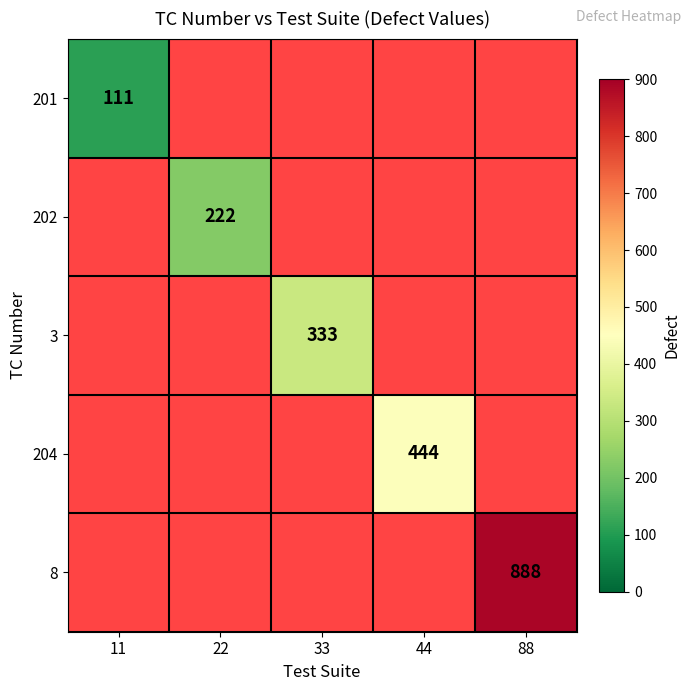

The value of 201 at 11 is 111. True or false?

True